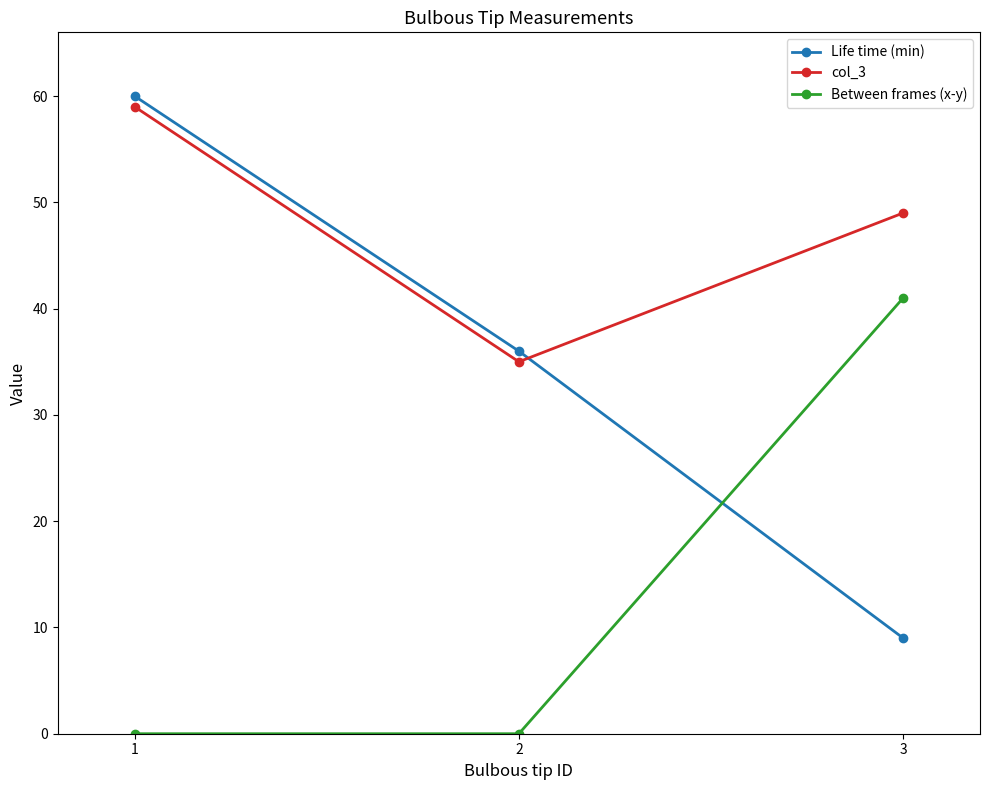

Does the chart display data point markers on the line(s)?

Yes